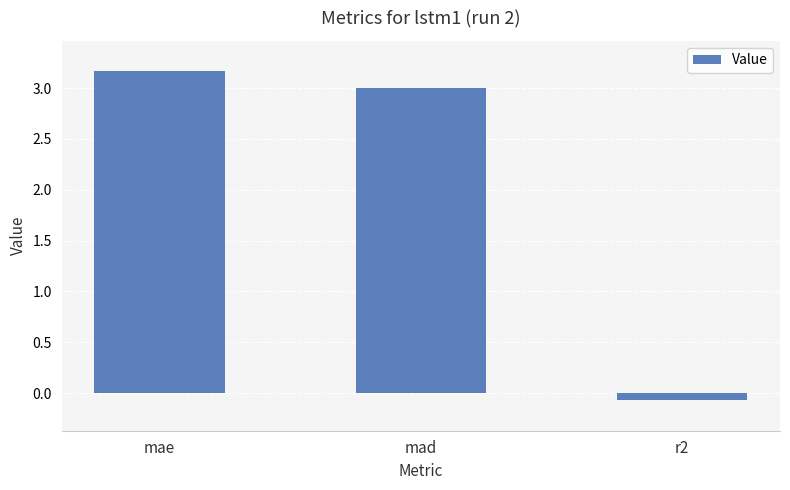

At which label does the data first exceed 3?

mae